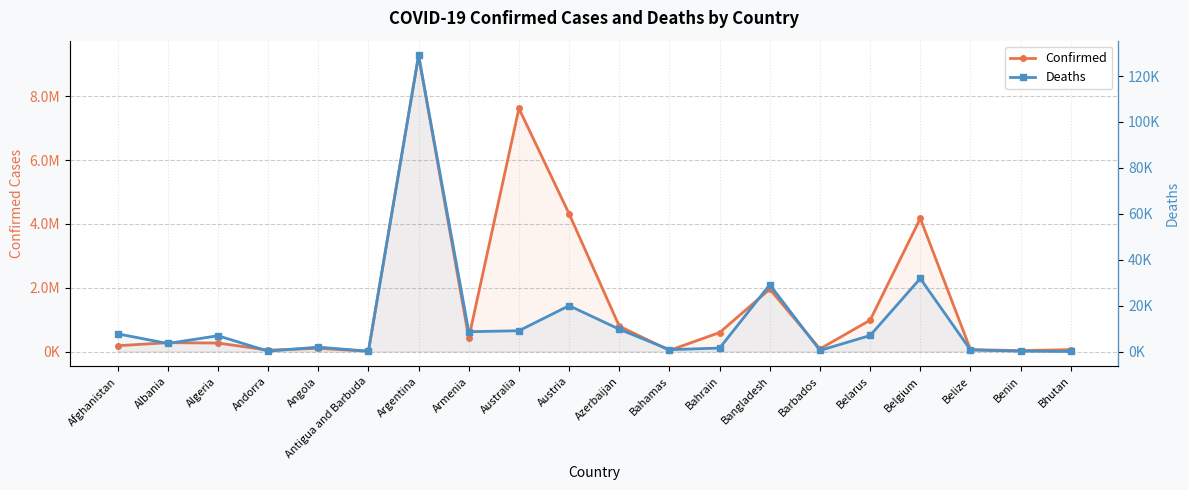

What is the minimum value for Confirmed?

8479